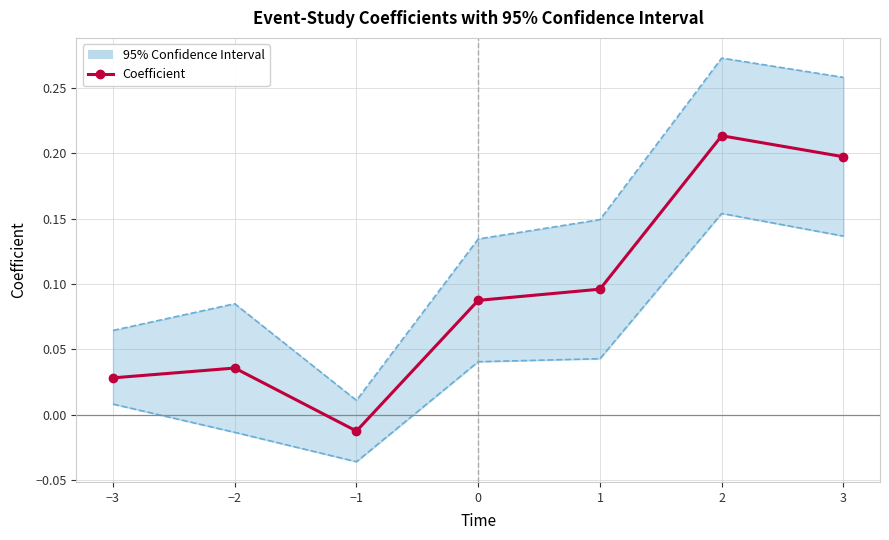

Rank the series by their average value, from lowest to highest.

CI_lower, Coefficient, CI_upper